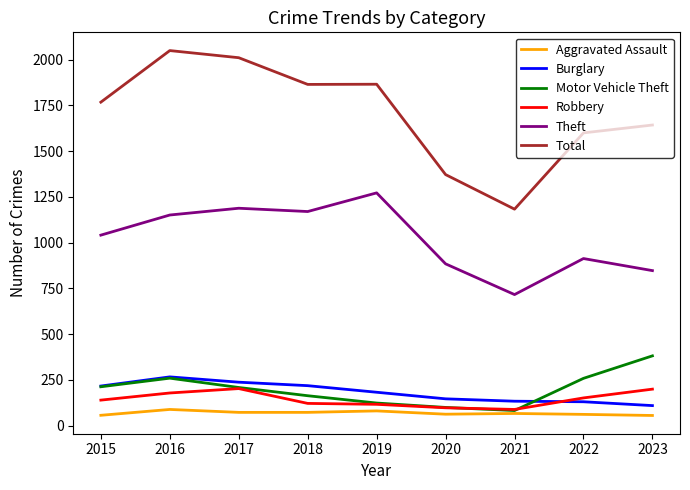

What is the smallest value displayed?

55